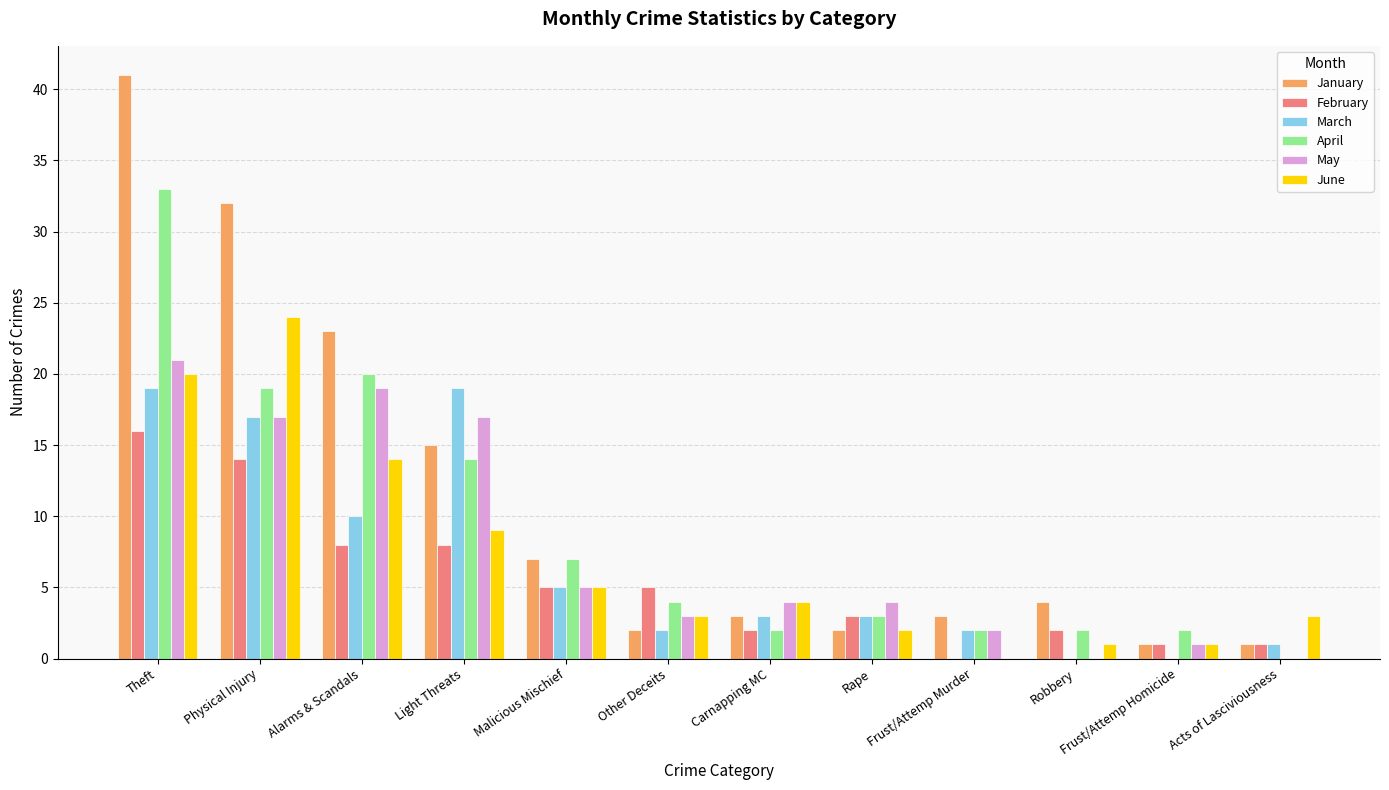

What is the sum of the March values at Light Threats and Malicious Mischief?

24